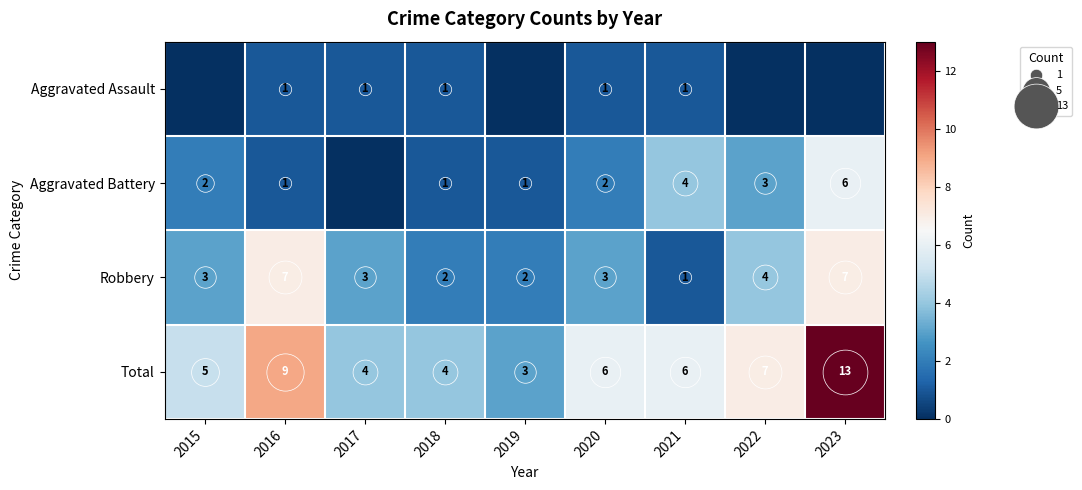

Rank the series by their maximum value, from lowest to highest.

Aggravated Assault, Aggravated Battery, Robbery, Total